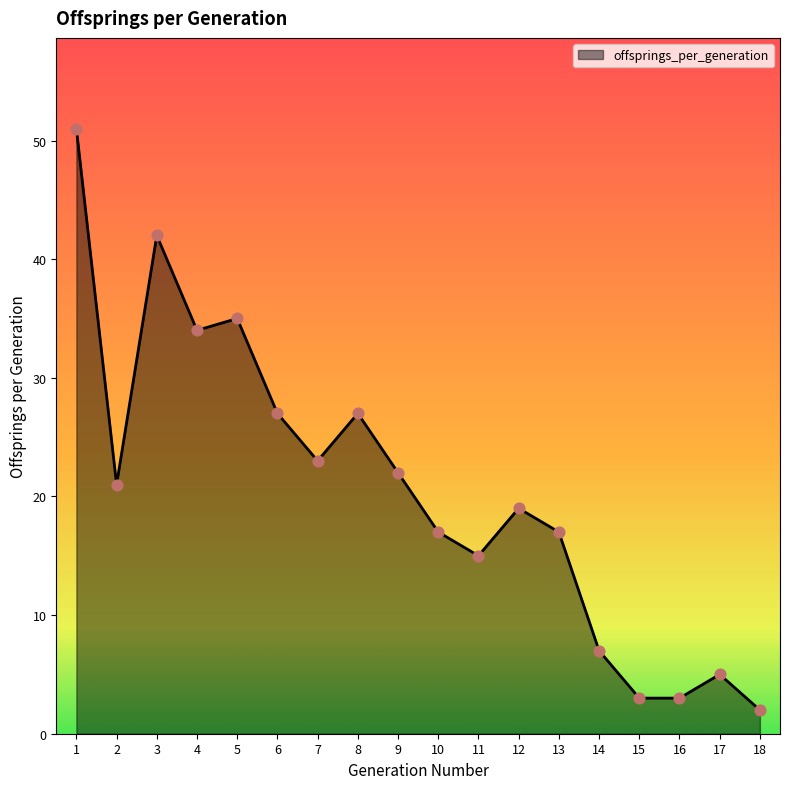

Which has a higher value, 11 or 15?

11